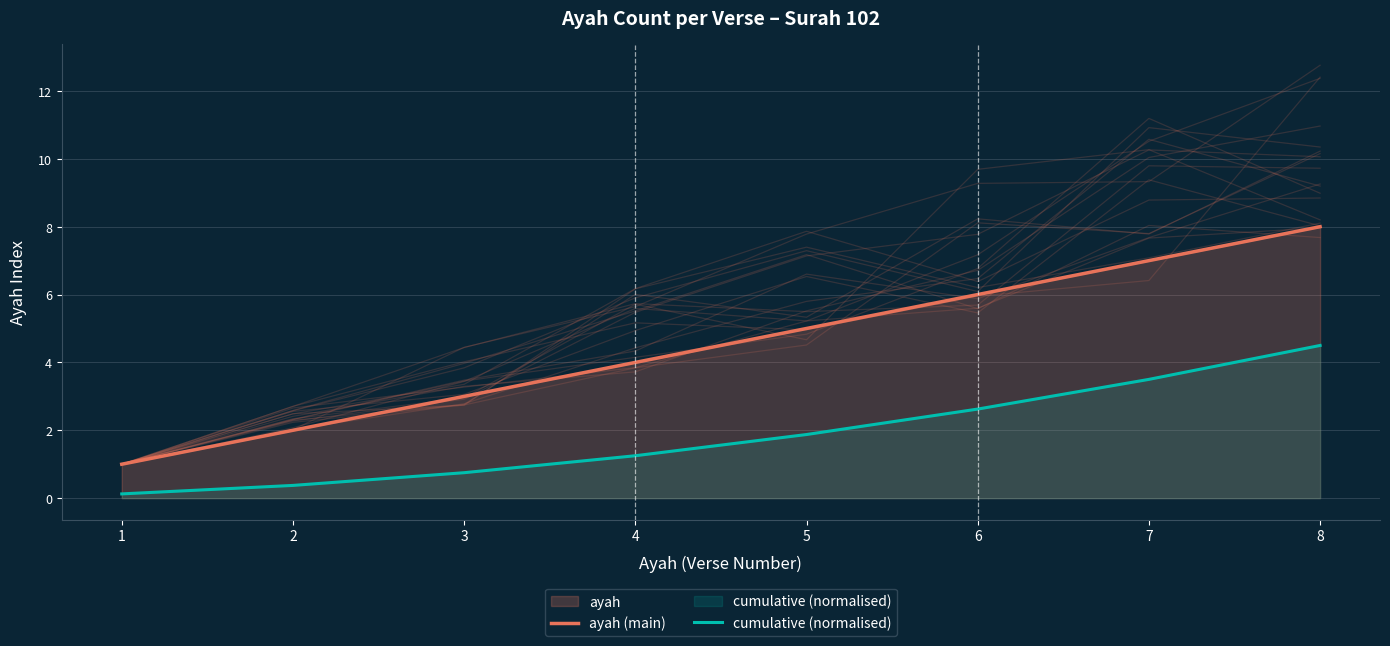

Reading right to left, extract all data points from this chart.

ayah (main): 8.0	7.0	6.0	5.0	4.0	3.0	2.0	1.0
cumulative (normalised): 4.5	3.5	2.6	1.9	1.2	0.8	0.4	0.1